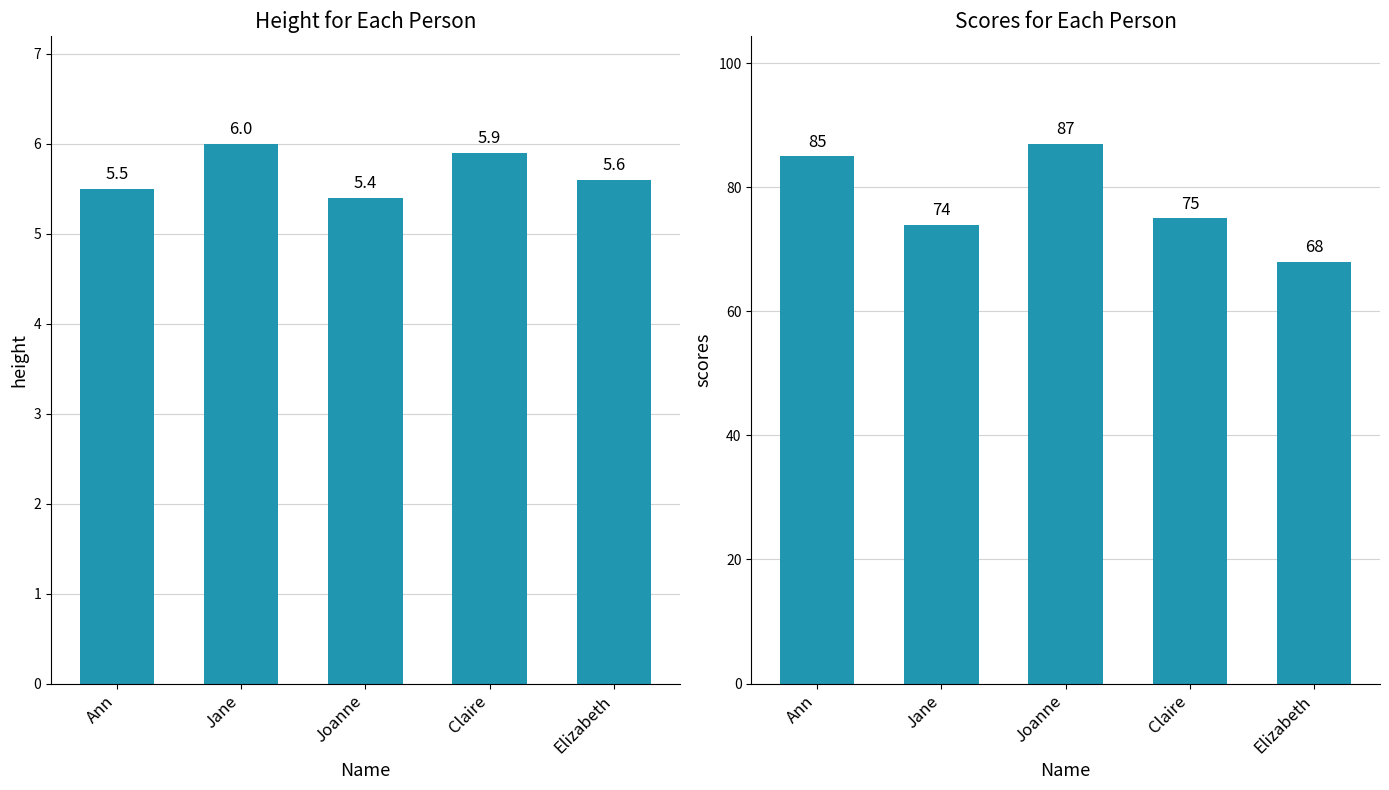

What position from the left is Ann?

1